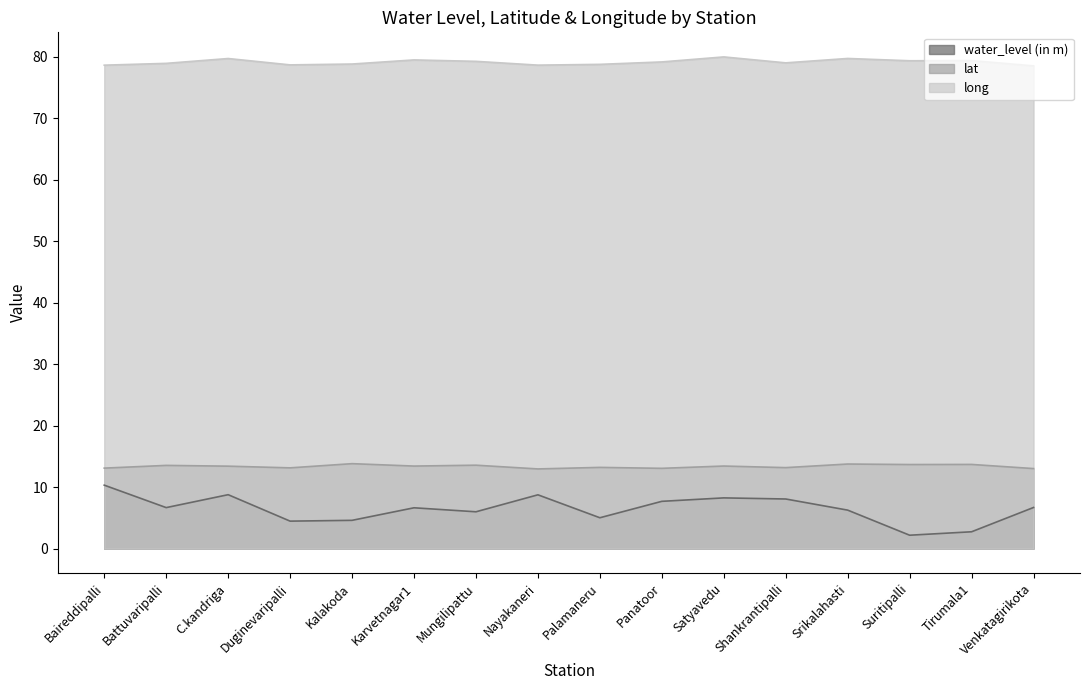

Read the water_level (in m) value at Karvetnagar1.

6.6